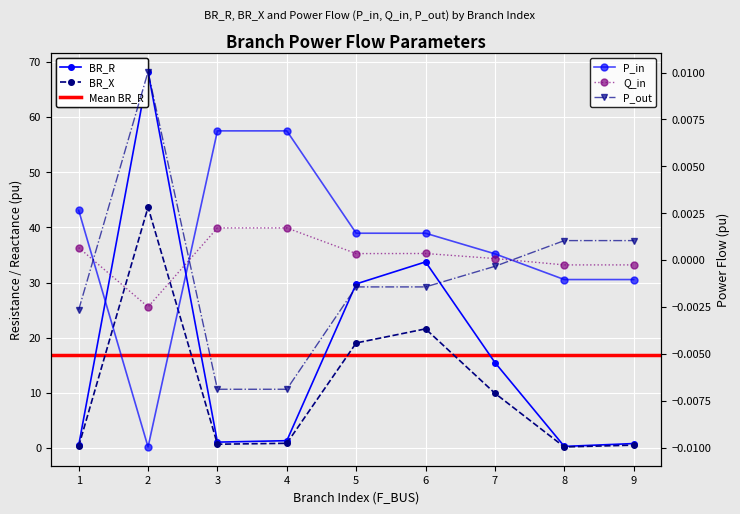

How many data points in P_in are above 0?

6